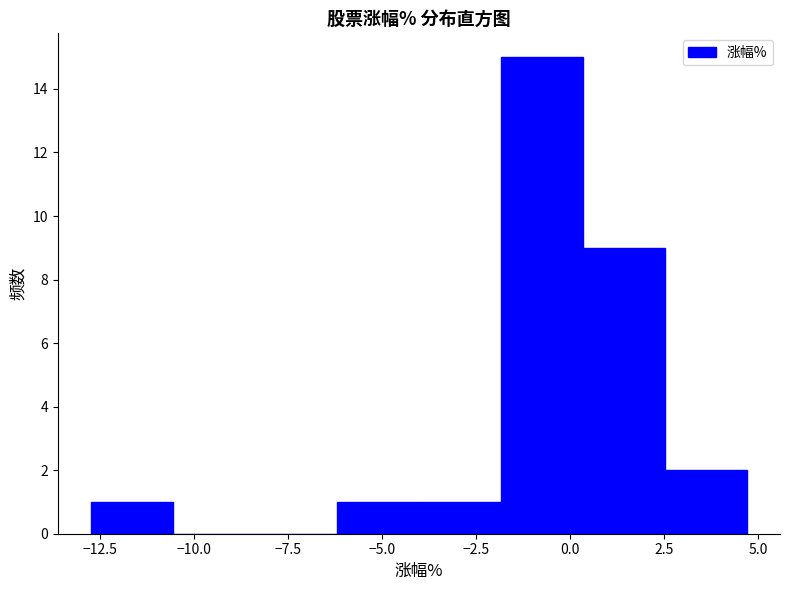

What is the height of the bar covering -6.0 to -4.0 on the x-axis? Neither the bar edges nor the heights are printed on the chart, so give them approximately, as read against the axes.

1